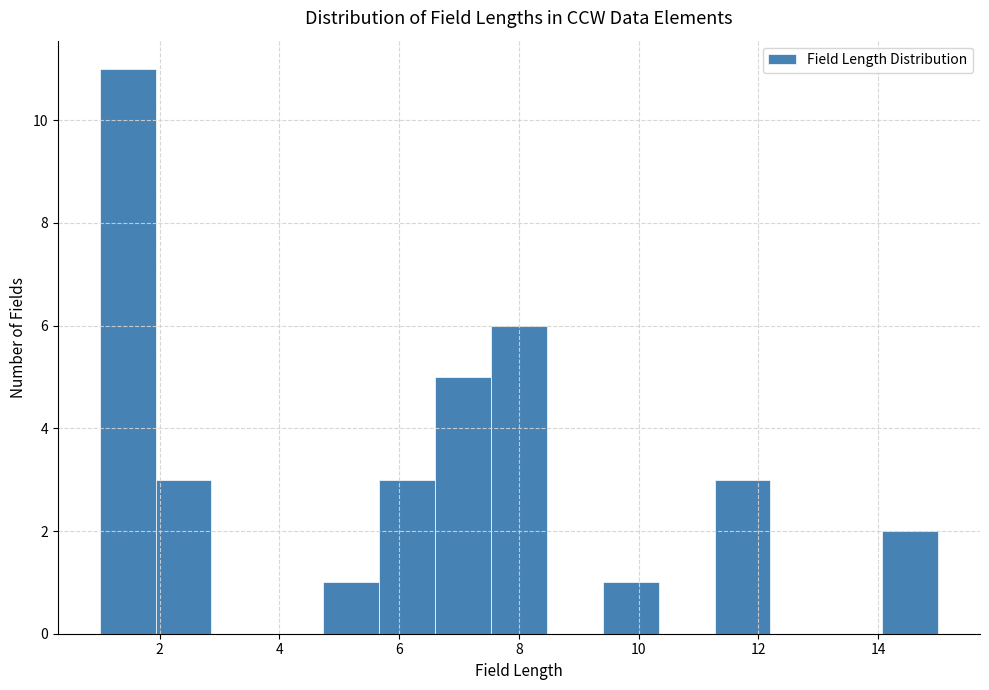

Over which range of the x-axis is the bar tallest?

1.0 to 2.0